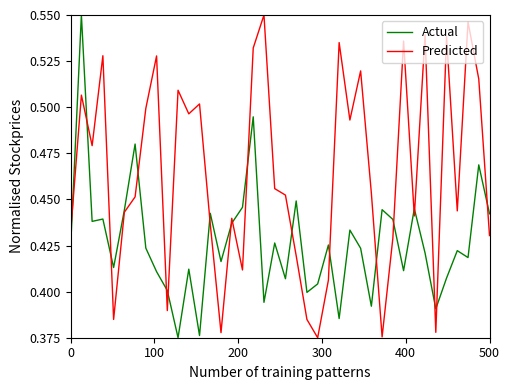

Which series has the largest total across all categories?

Predicted